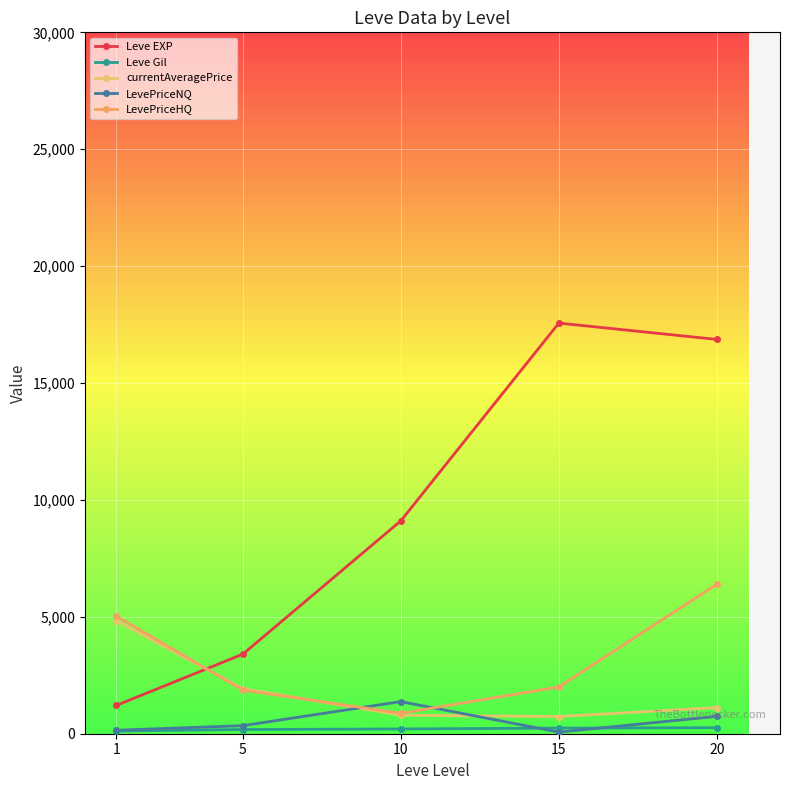

What is the difference between the maximum and second lowest values in the currentAveragePrice series?

4035.8